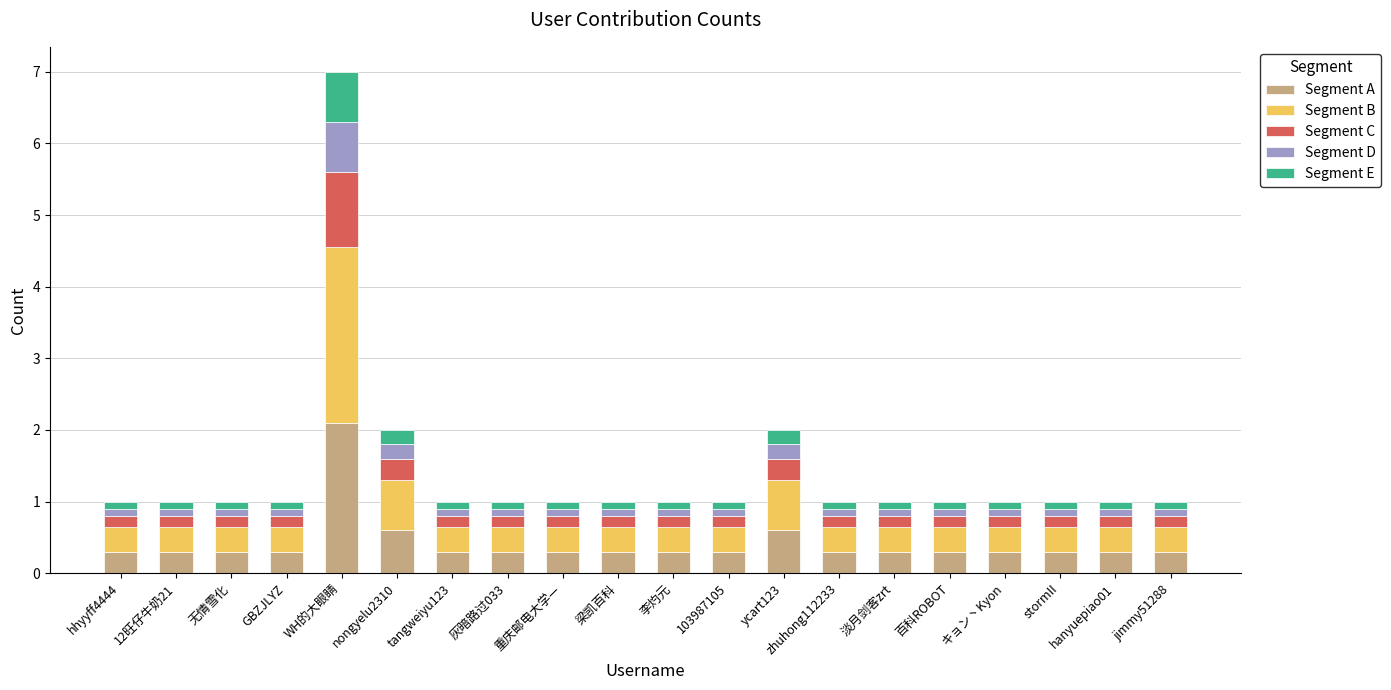

What are all the series names shown in the legend?

Segment A, Segment B, Segment C, Segment D, Segment E